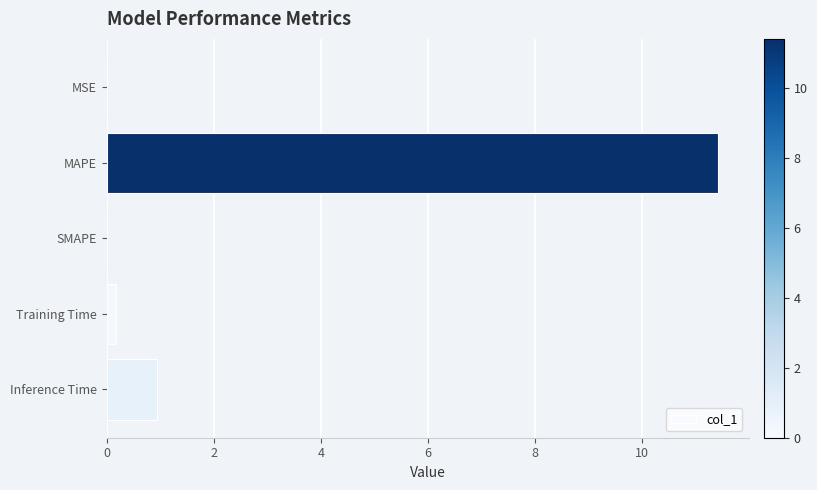

Where is the data nearest to the value 5?

Inference Time